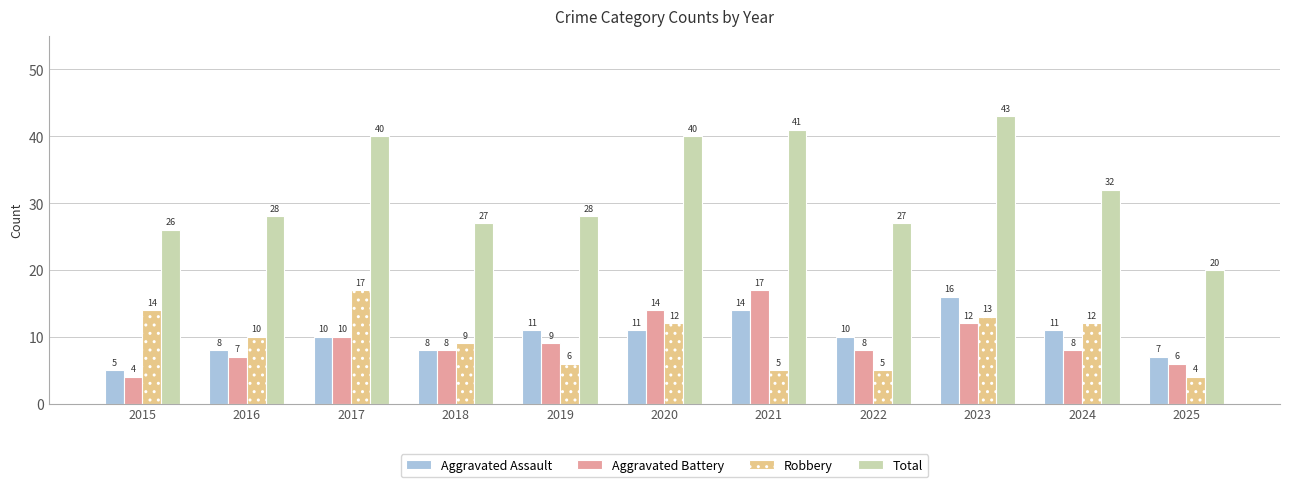

At how many categories does at least one series exceed 25?

10